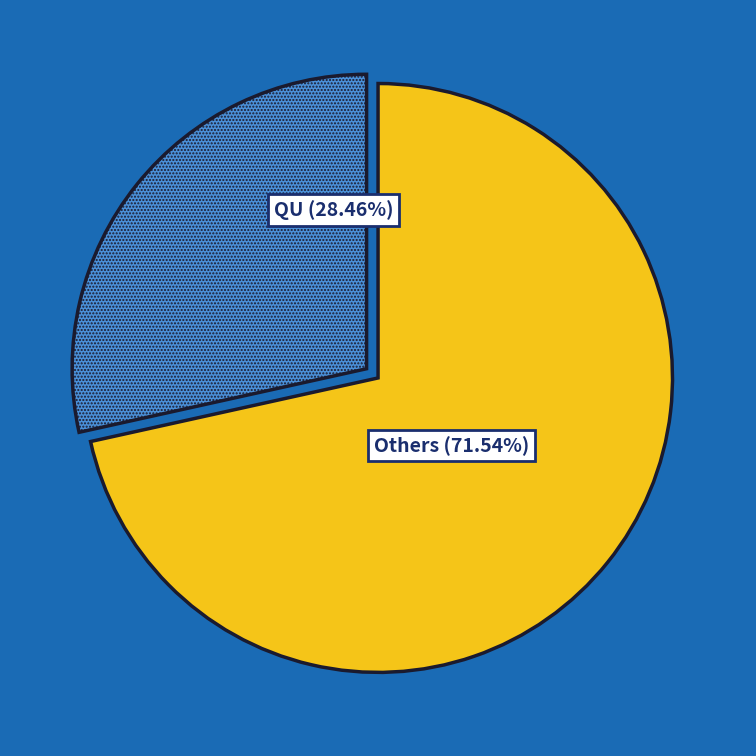

To the nearest percent, what is the average slice percentage?

50%